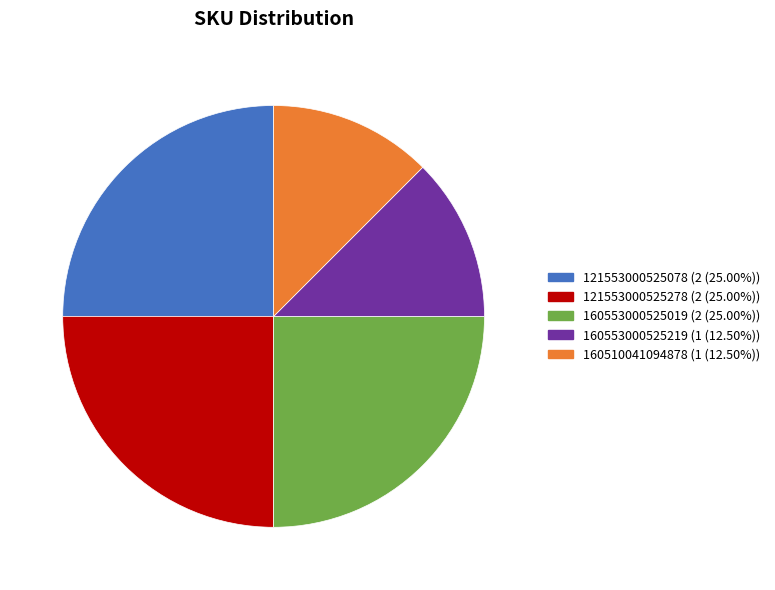

Is there a majority slice in this chart?

No